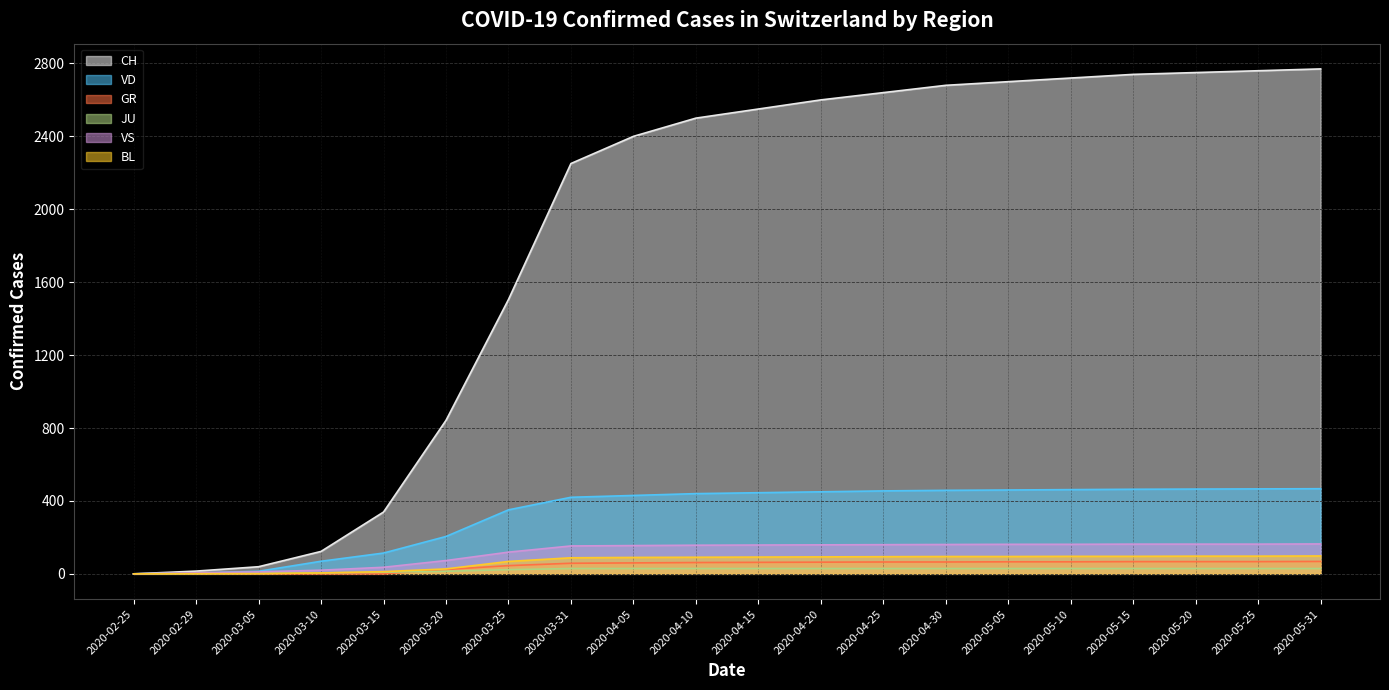

What is the difference between the maximum and minimum values in the JU series?

29